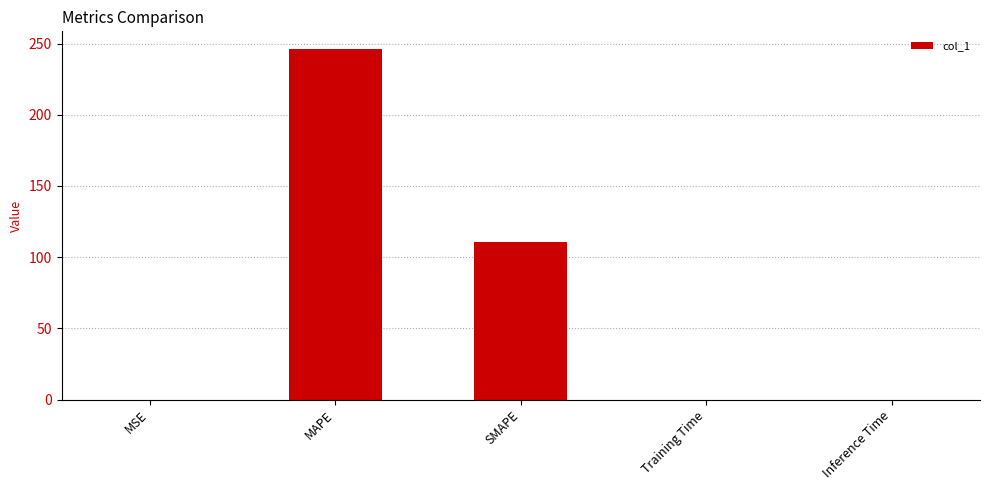

At which category does the chart reach its peak across all series?

MAPE